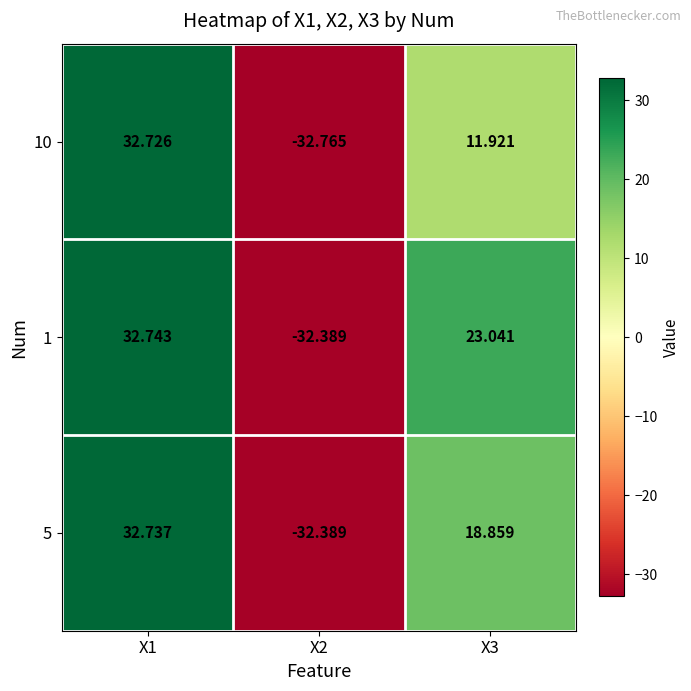

Is the value of 10 at X3 greater than the value of 5 at X1?

No